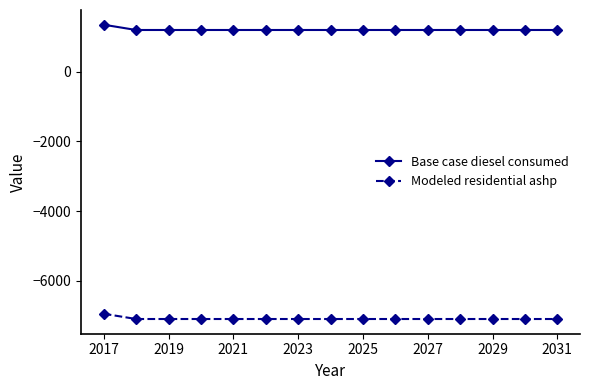

True or false: Modeled residential ashp and Base case diesel consumed cross at least once.

False